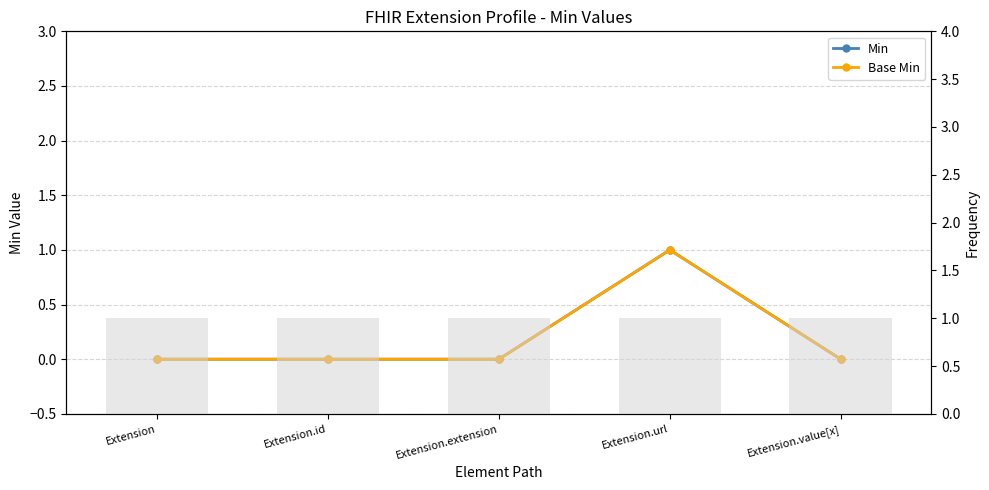

How many groups of bars are there?

5